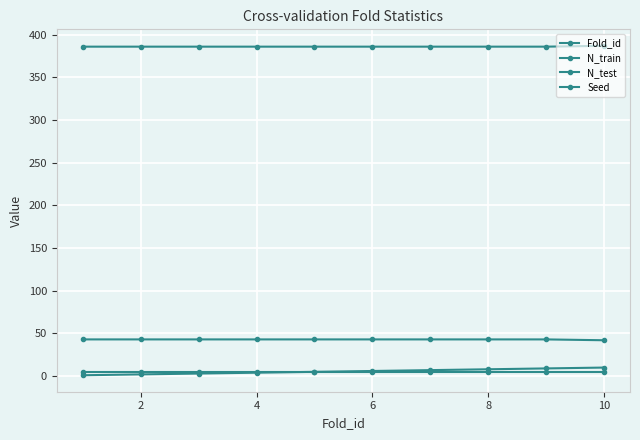

Is this an area chart (filled region under the line)?

No